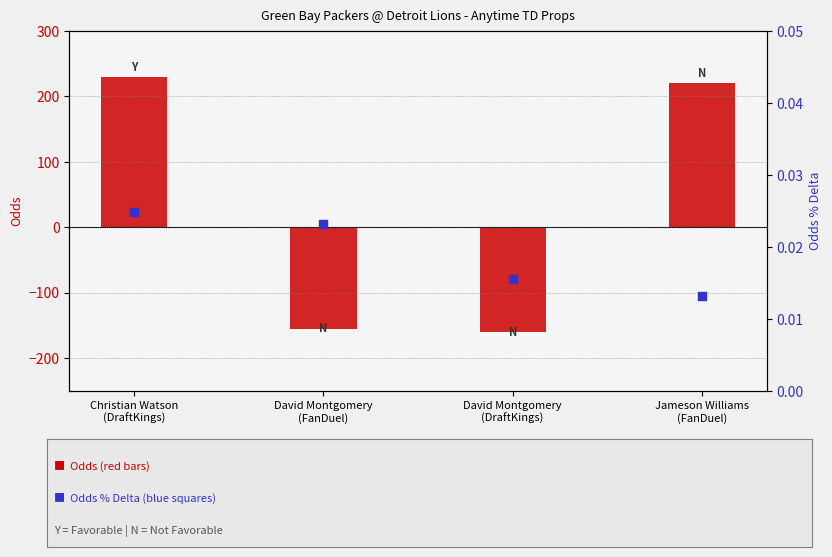

What are all the series names shown in the legend?

Odds, Odds % Delta